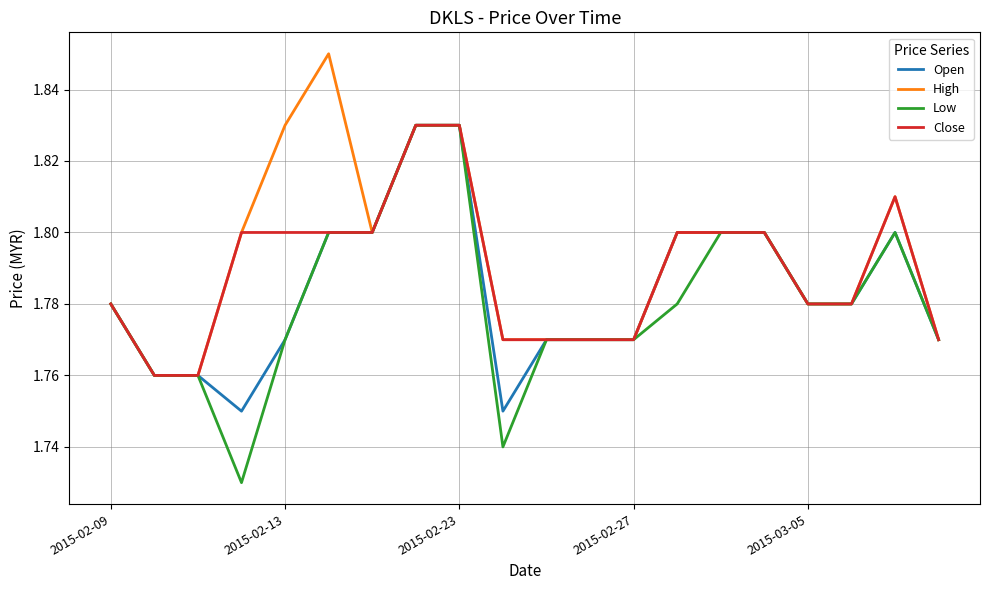

How many distinct data groups are displayed?

4